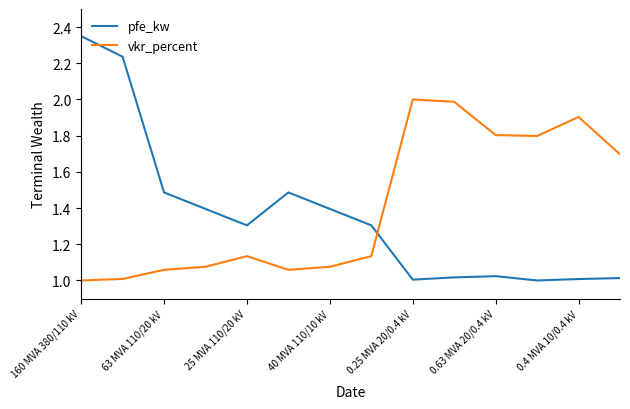

Rank the series by their maximum value, from lowest to highest.

vkr_percent, pfe_kw